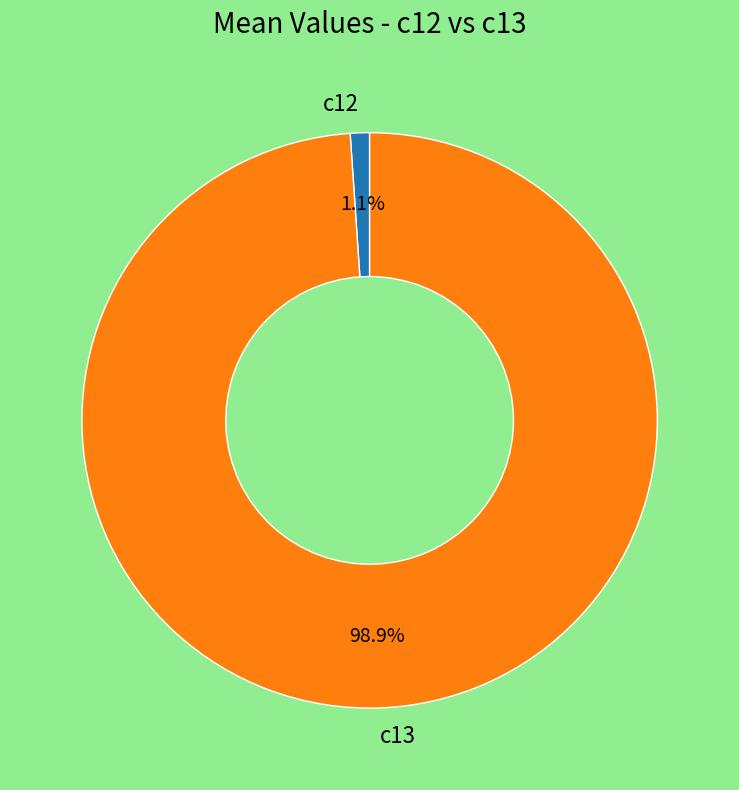

What is the smallest slice in the pie chart?

c12